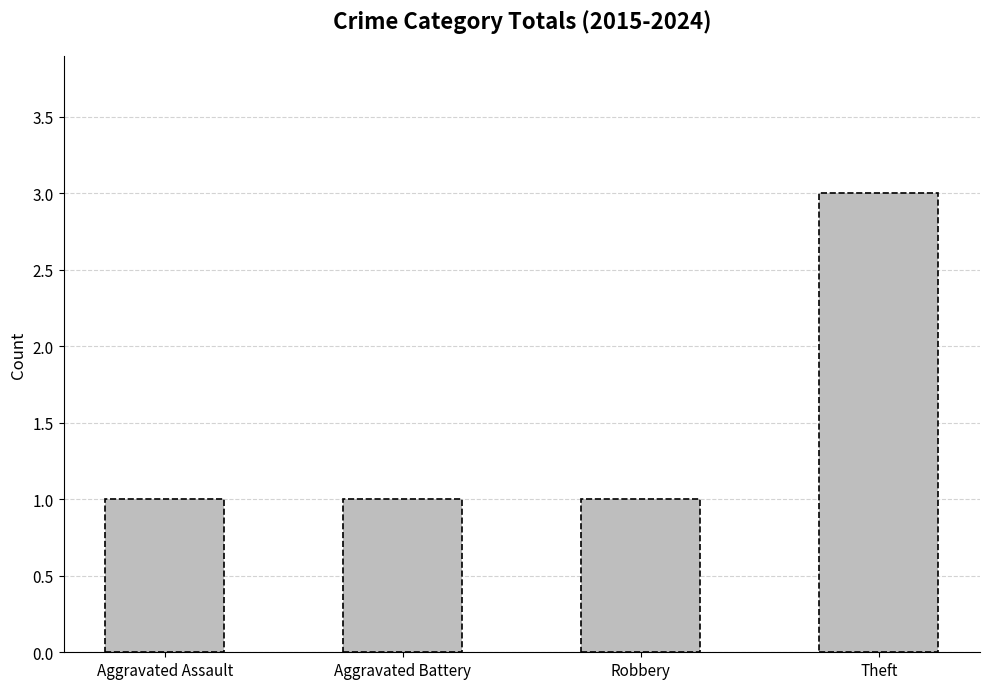

Approximately how many times larger is the value at Theft compared to Aggravated Battery?

3.0